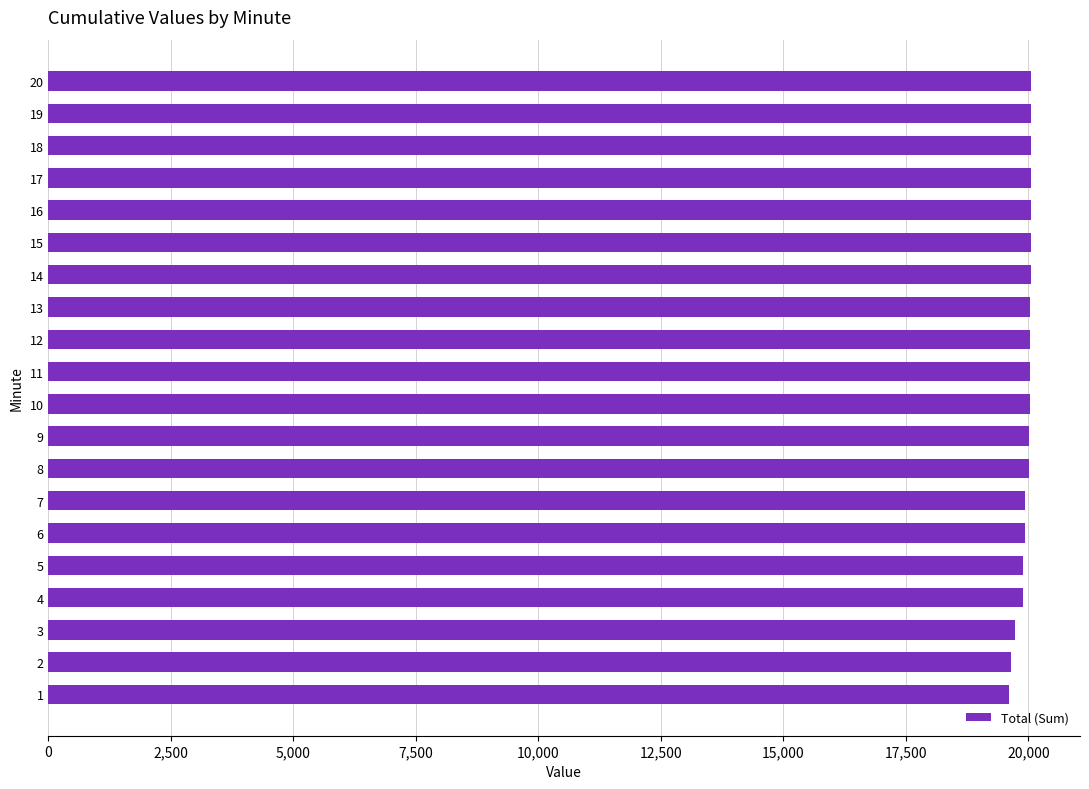

What is the sum of all values?

399092